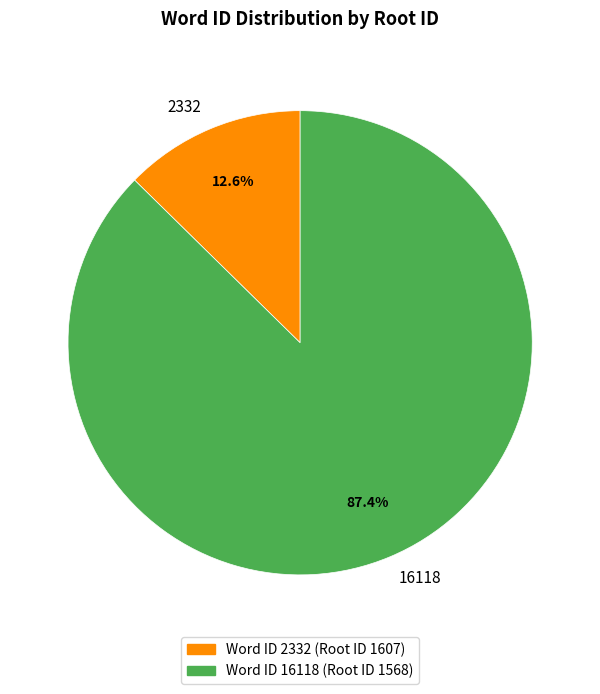

The 16118 slice represents 80% of the pie. True or false?

False